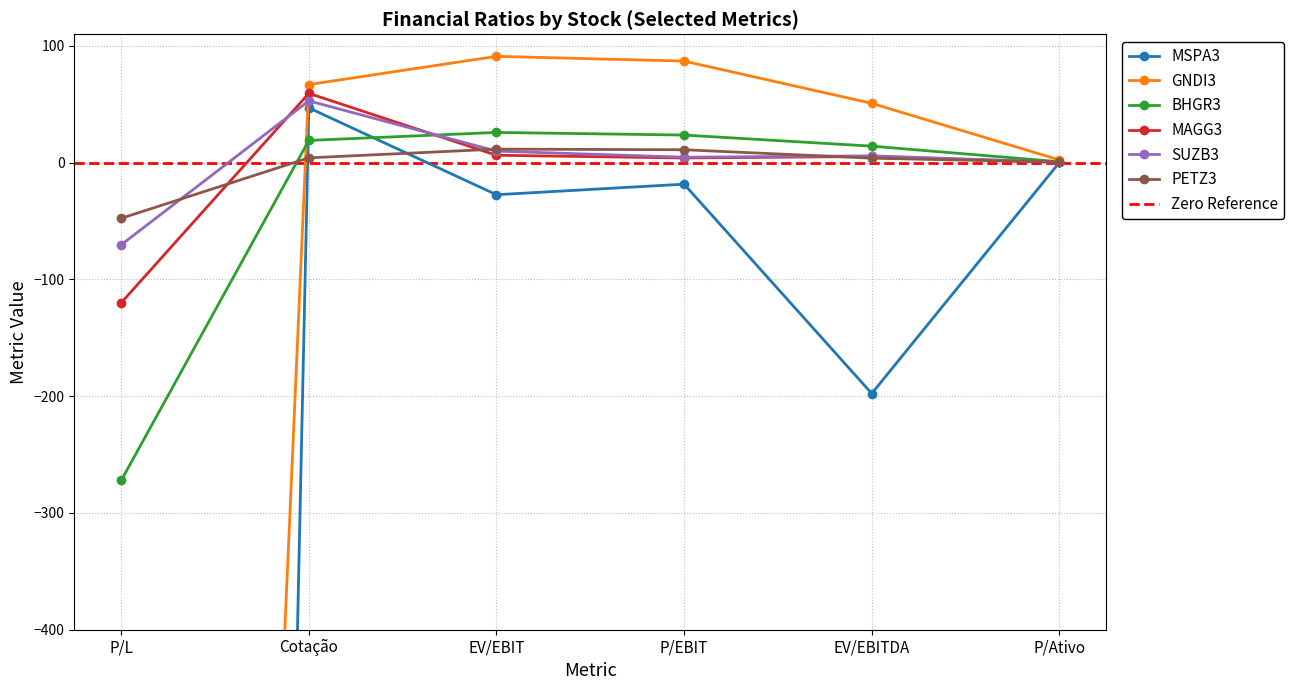

What is the spread (max minus min) of values at P/Ativo?

2.2